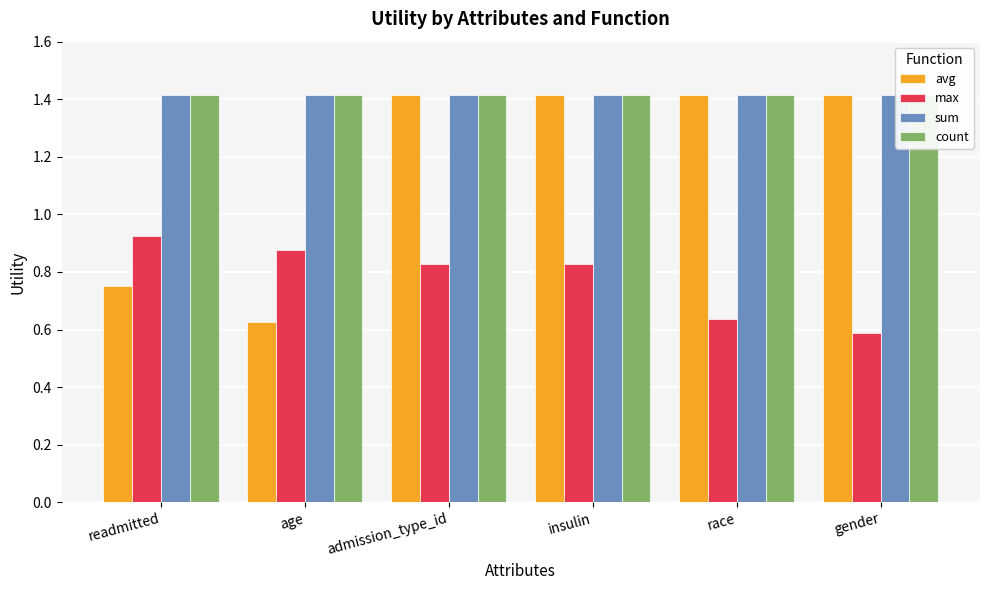

Is it true that sum equals 1.4 at gender?

True